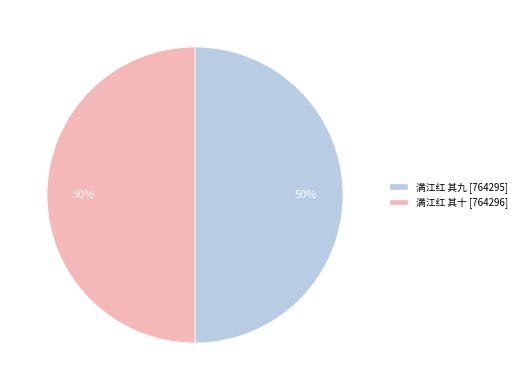

To the nearest percent, what portion does 满江红 其九 [764295] represent?

50%